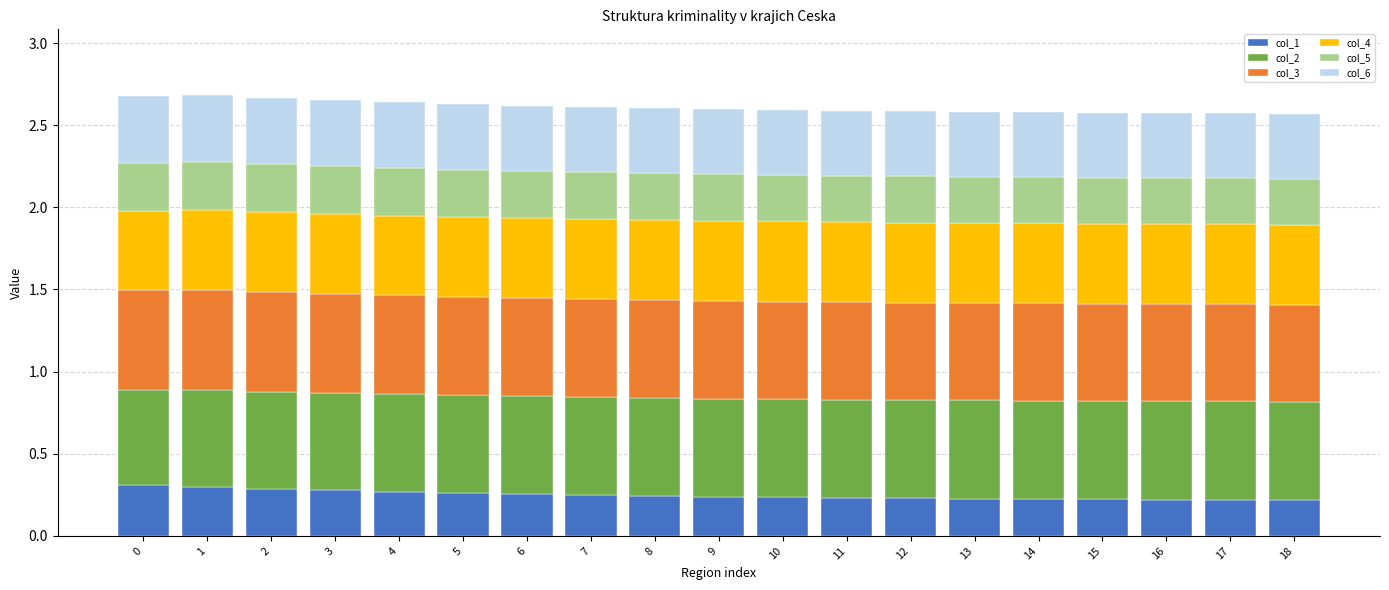

What is the total value across all series at 12?

2.6